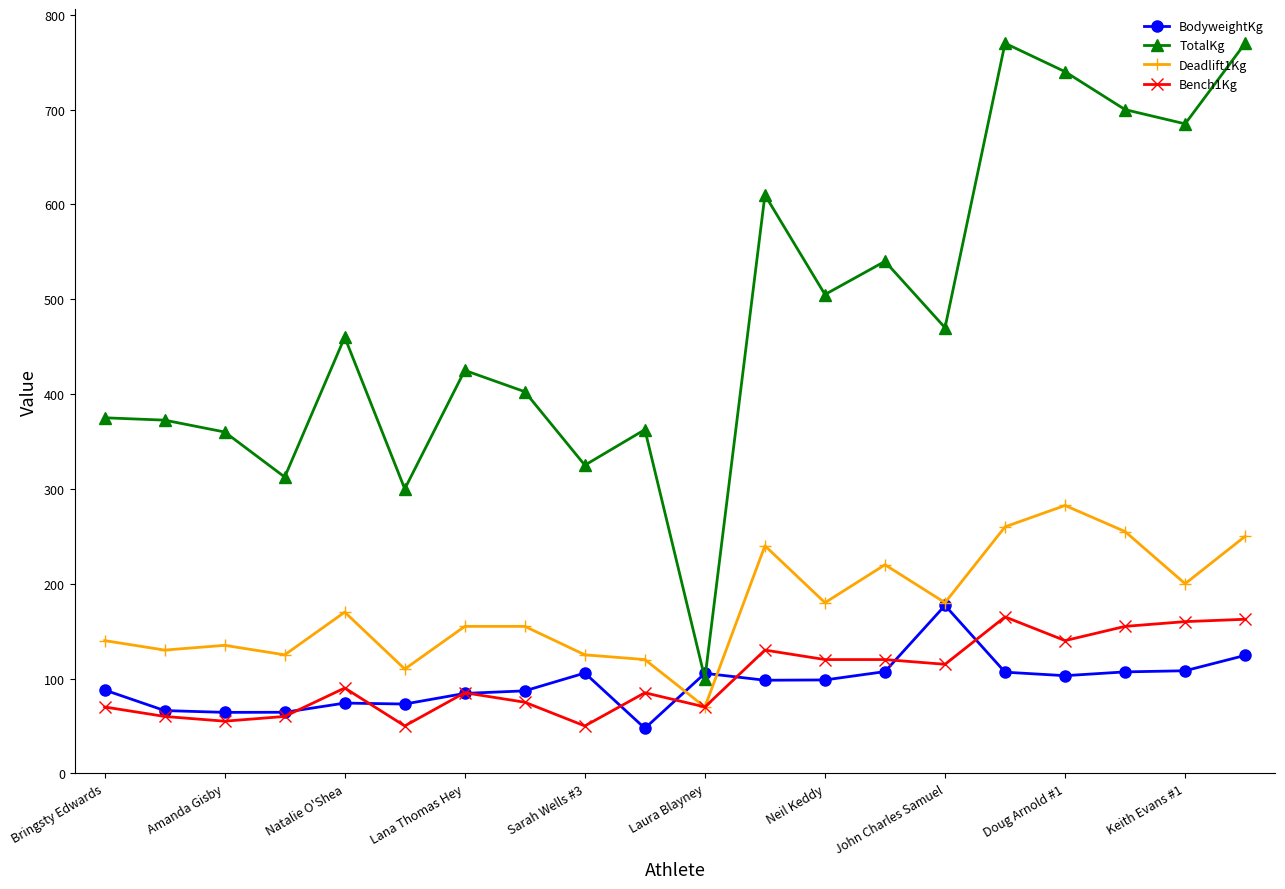

What is the value of the Deadlift1Kg point at the 11th from the left?

70.0